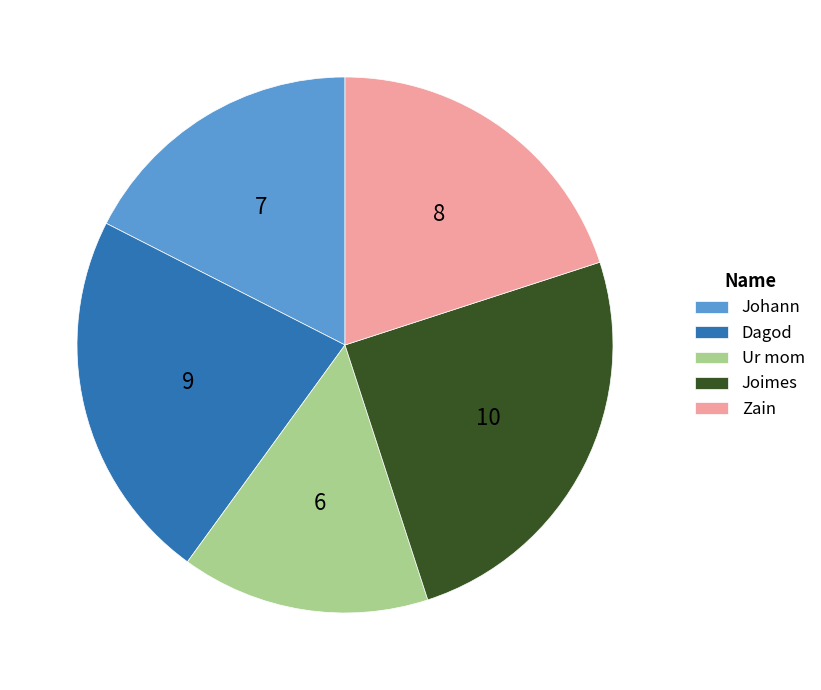

Is the sum of Johann and Ur mom greater than half?

No